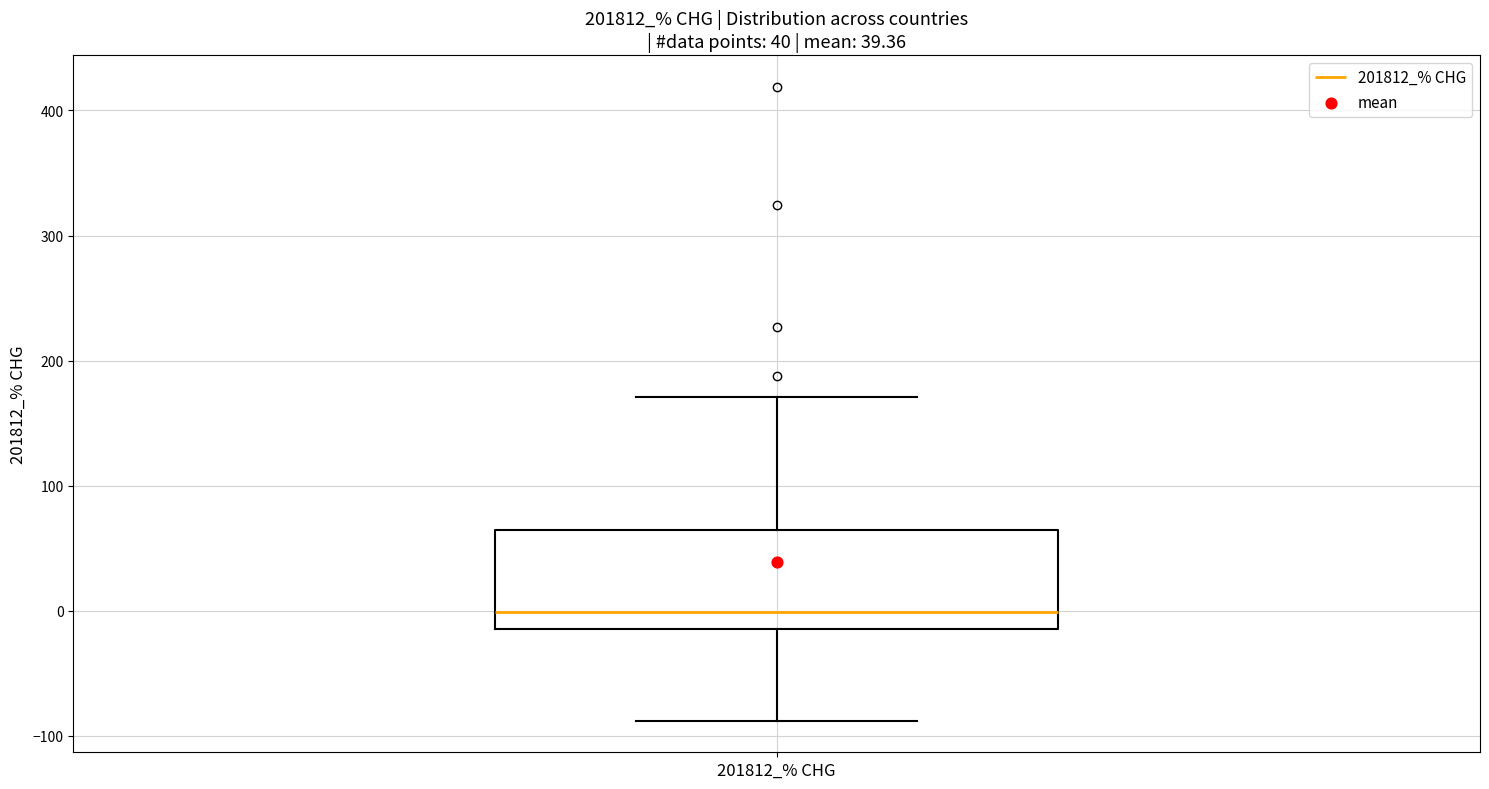

Read this box plot against the y-axis: the position of the median line, the range covered by the box, and the ends of both whiskers. The values are not printed on the chart, so give them approximately, as read against the axis.

median 0, box -10 to 60, whiskers -90 to 170